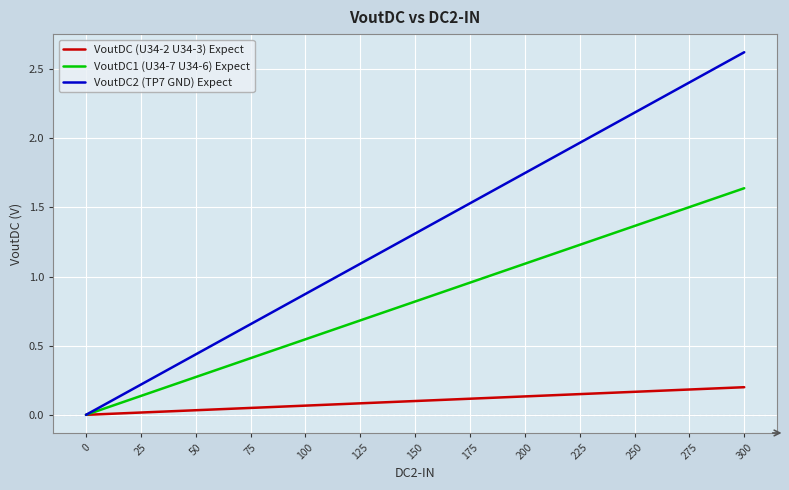

How many positive values does the VoutDC2 (TP7 GND) Expect series have?

12